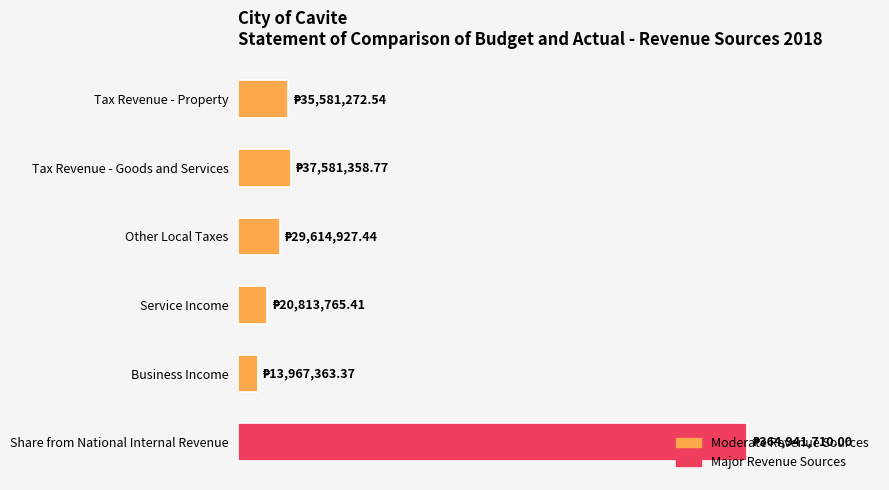

Does the chart contain any negative values?

No